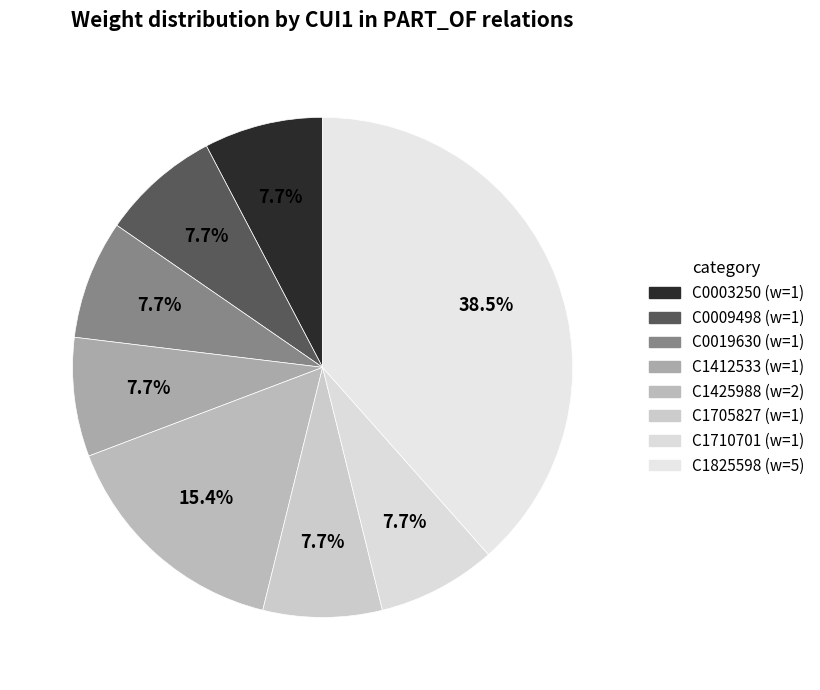

Count the number of slices in the pie.

8